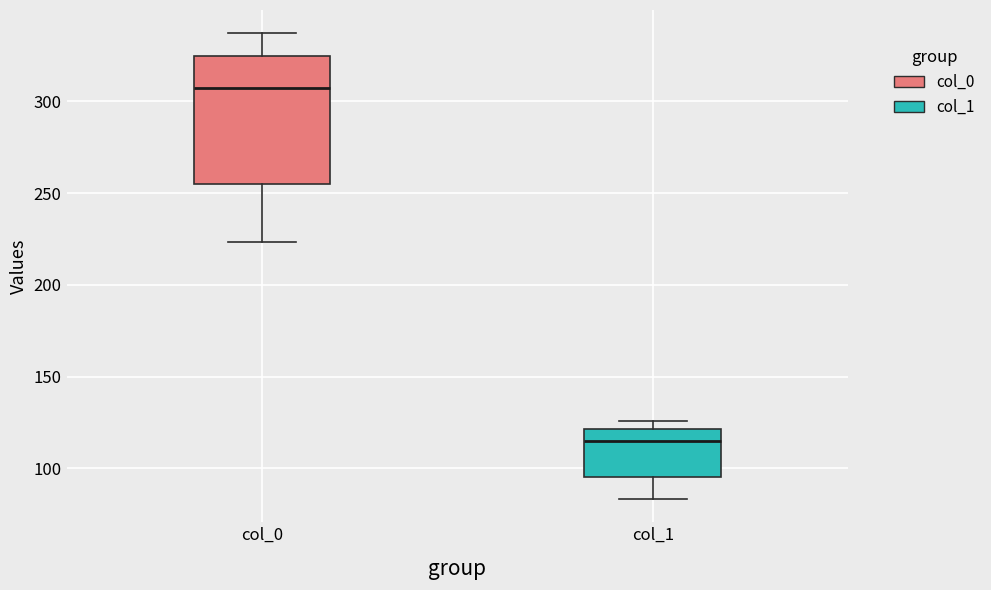

Where is the lower edge of the box for col_0 on the y-axis? The values are not printed on the chart, so give them approximately, as read against the axis.

255